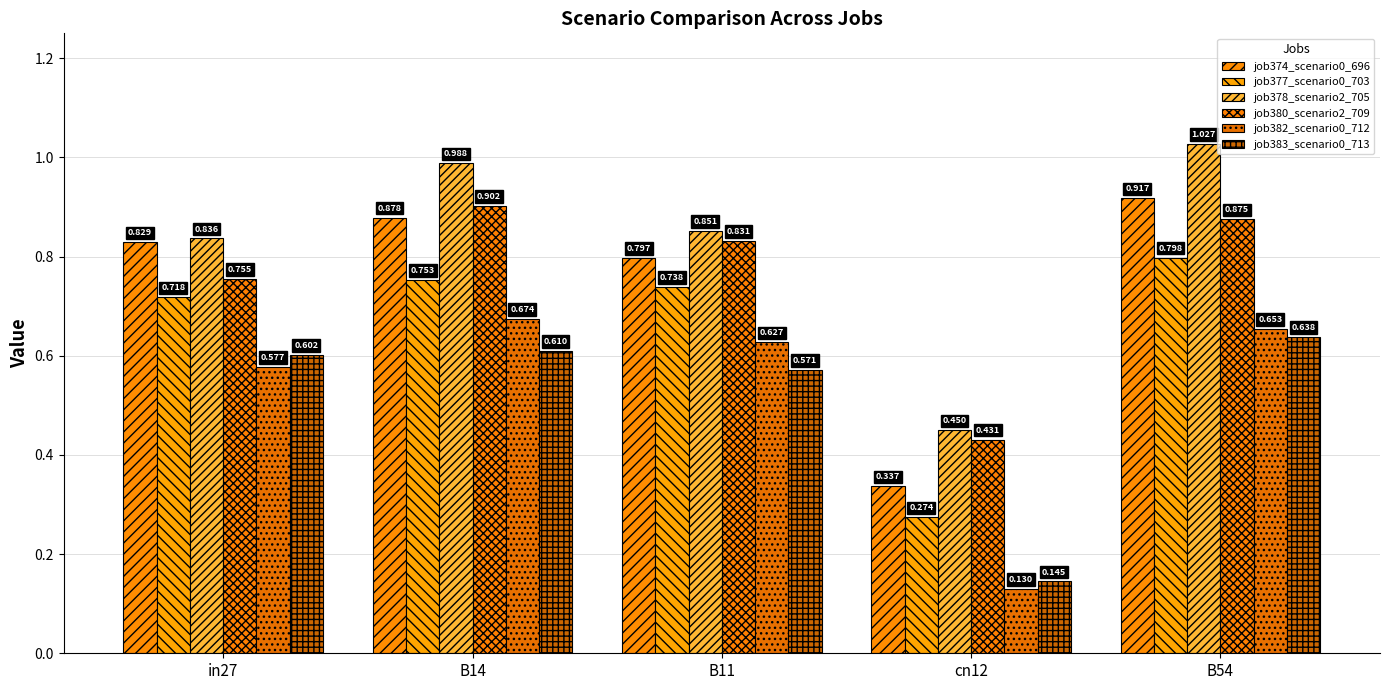

What is the difference between the maximum and minimum values in the job378_scenario2_705 series?

0.6